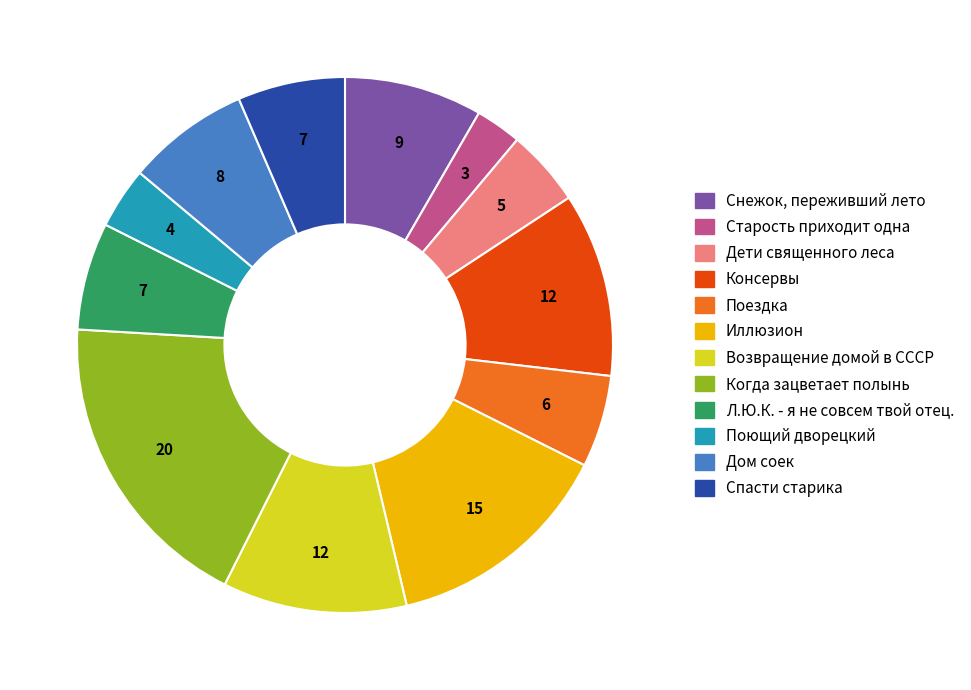

What is the ratio of the value at Консервы to the value at Иллюзион?

0.8